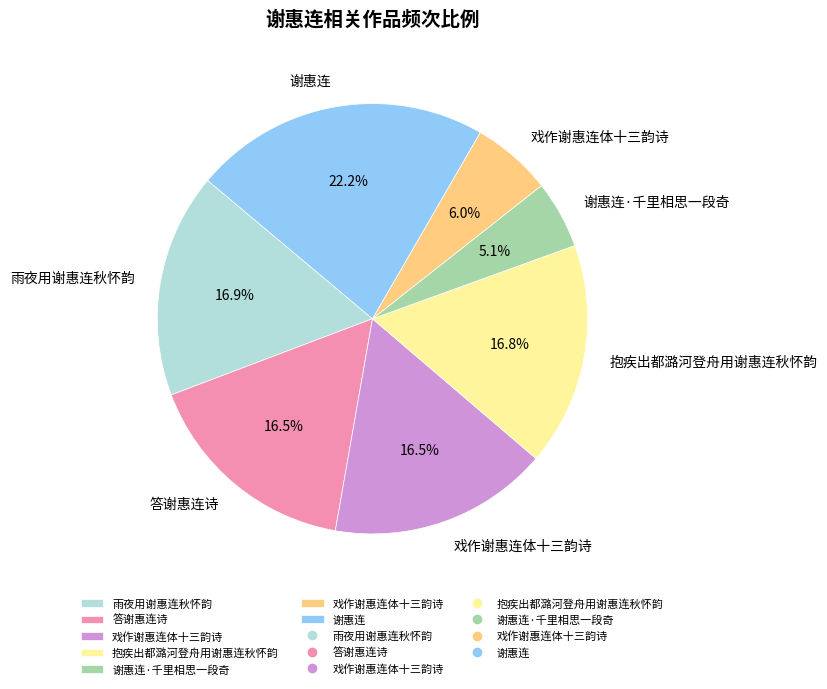

Is there a majority slice in this chart?

No